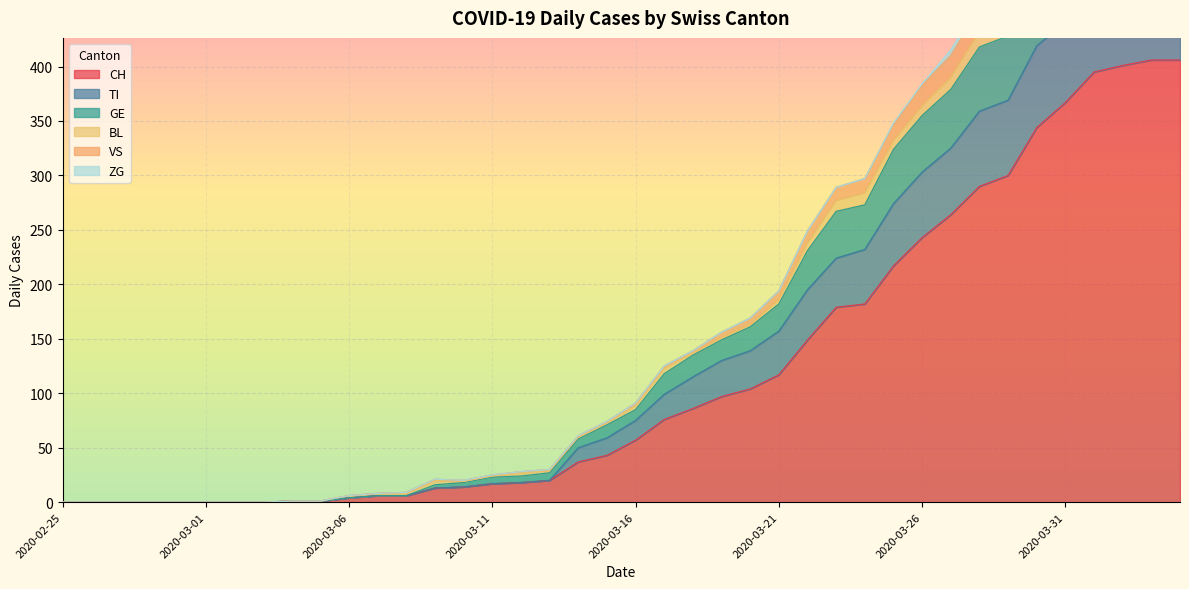

What is the difference between the second highest and second lowest values in the VS series?

593